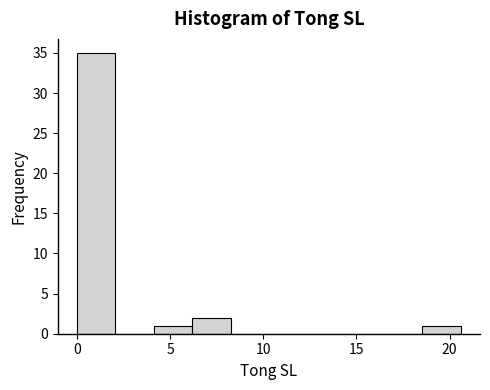

Over which range of the x-axis is the bar tallest?

0.0 to 2.0